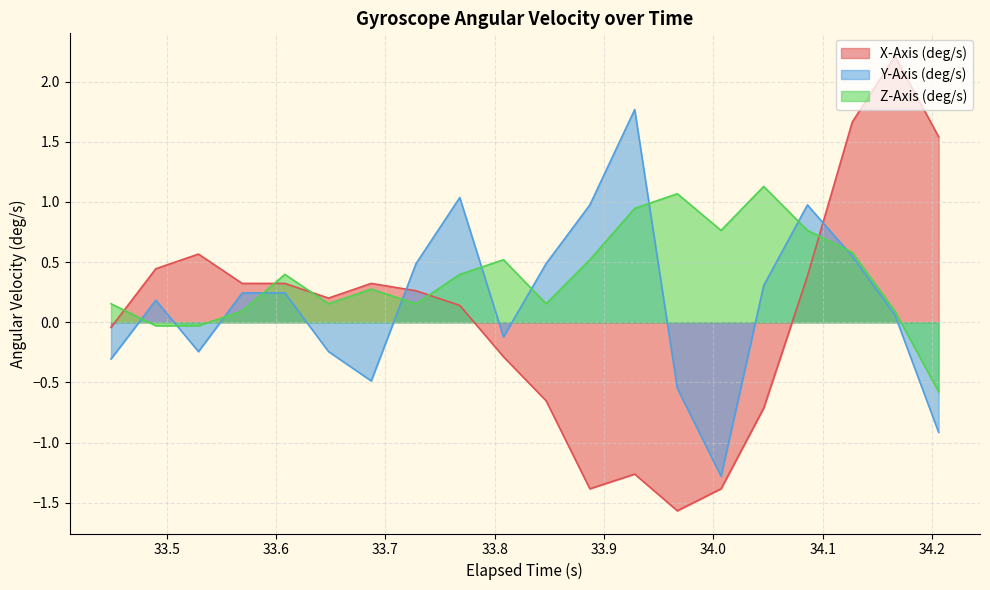

What is the minimum value shown in the chart?

-1.6